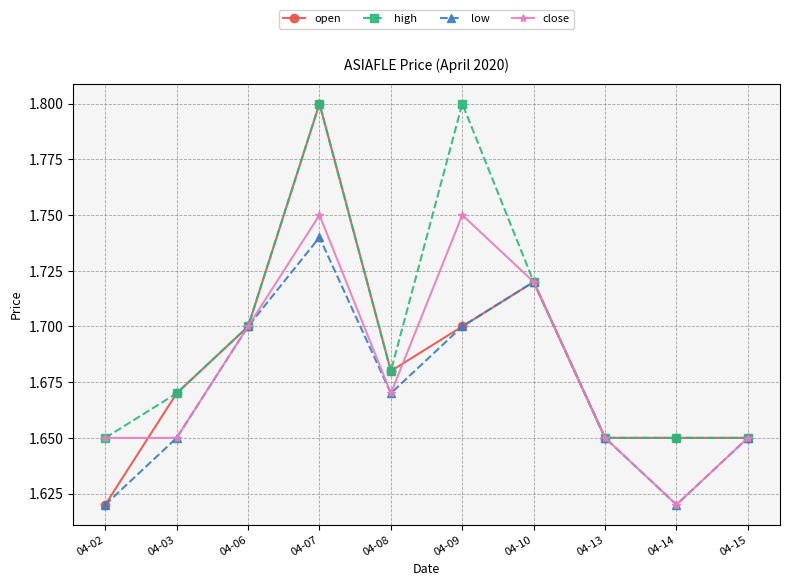

Which category has the lowest value in the open series?

04-02